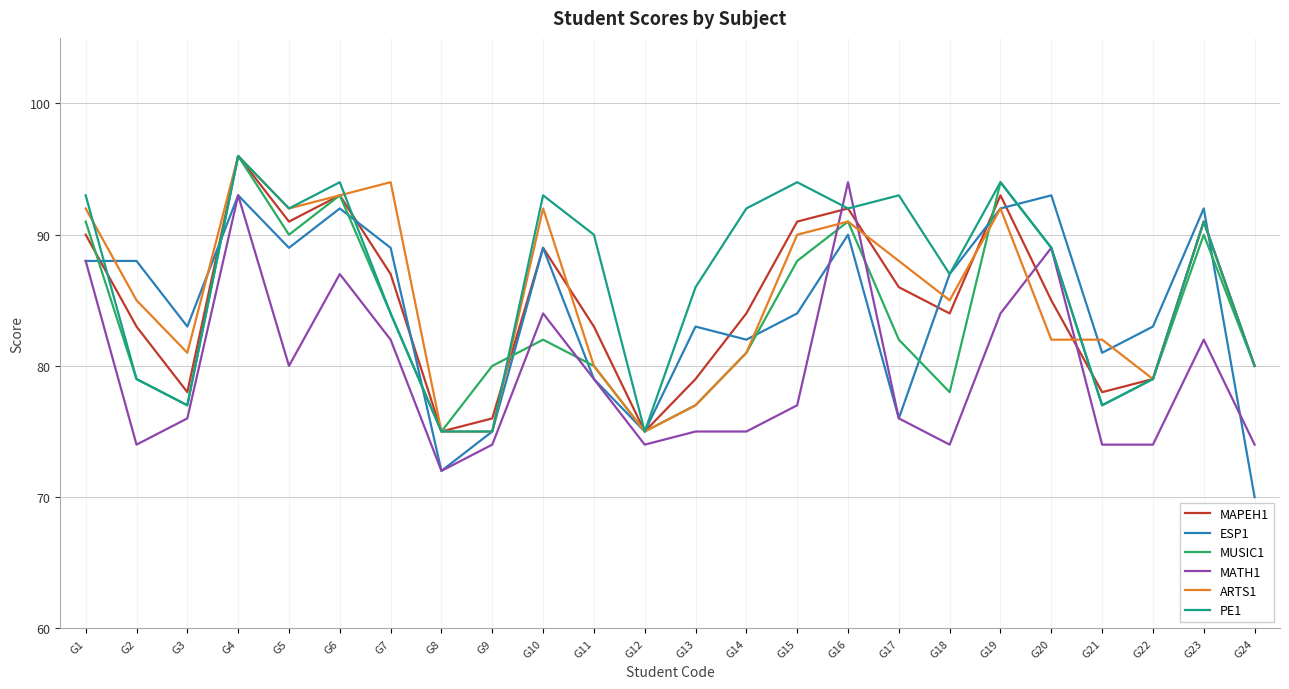

Read the MATH1 value at G17, to the nearest 5.

75